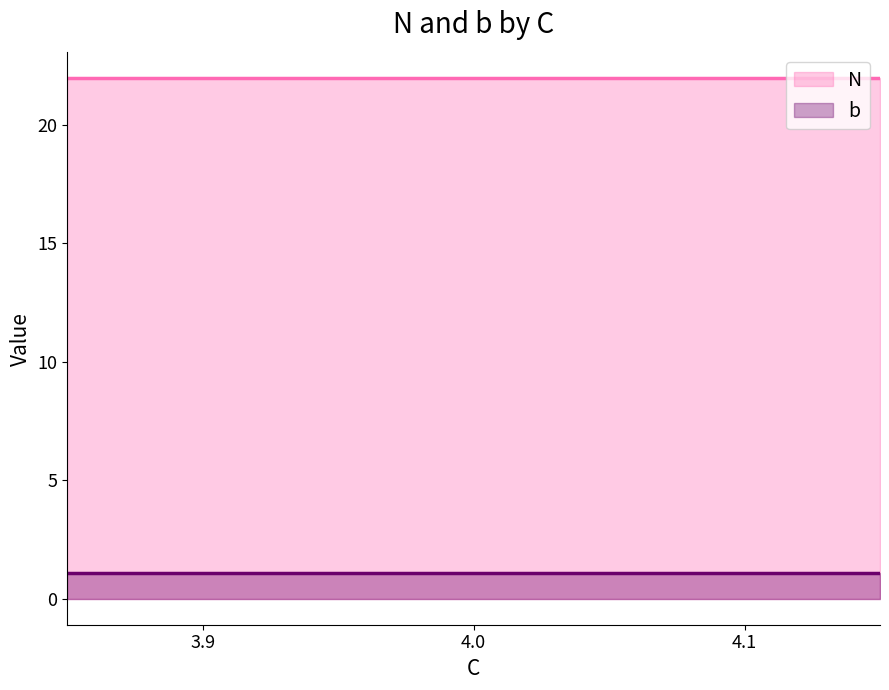

Where is the first local minimum for N?

3.9